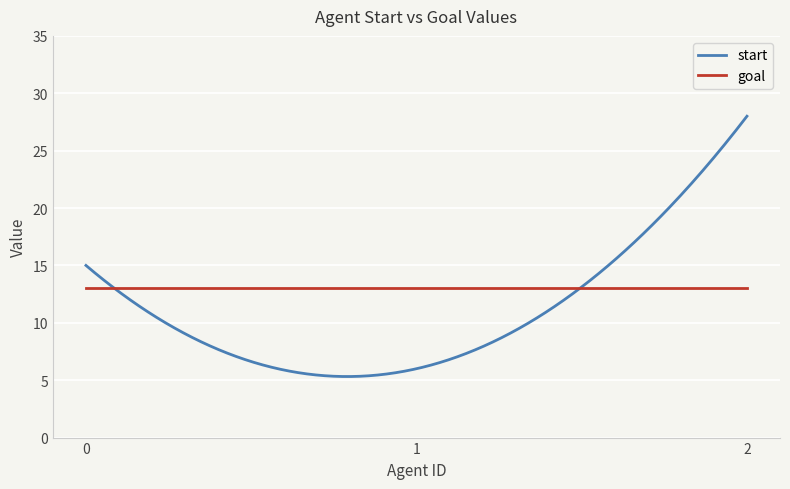

List the series in order of their peak value, highest first.

start, goal